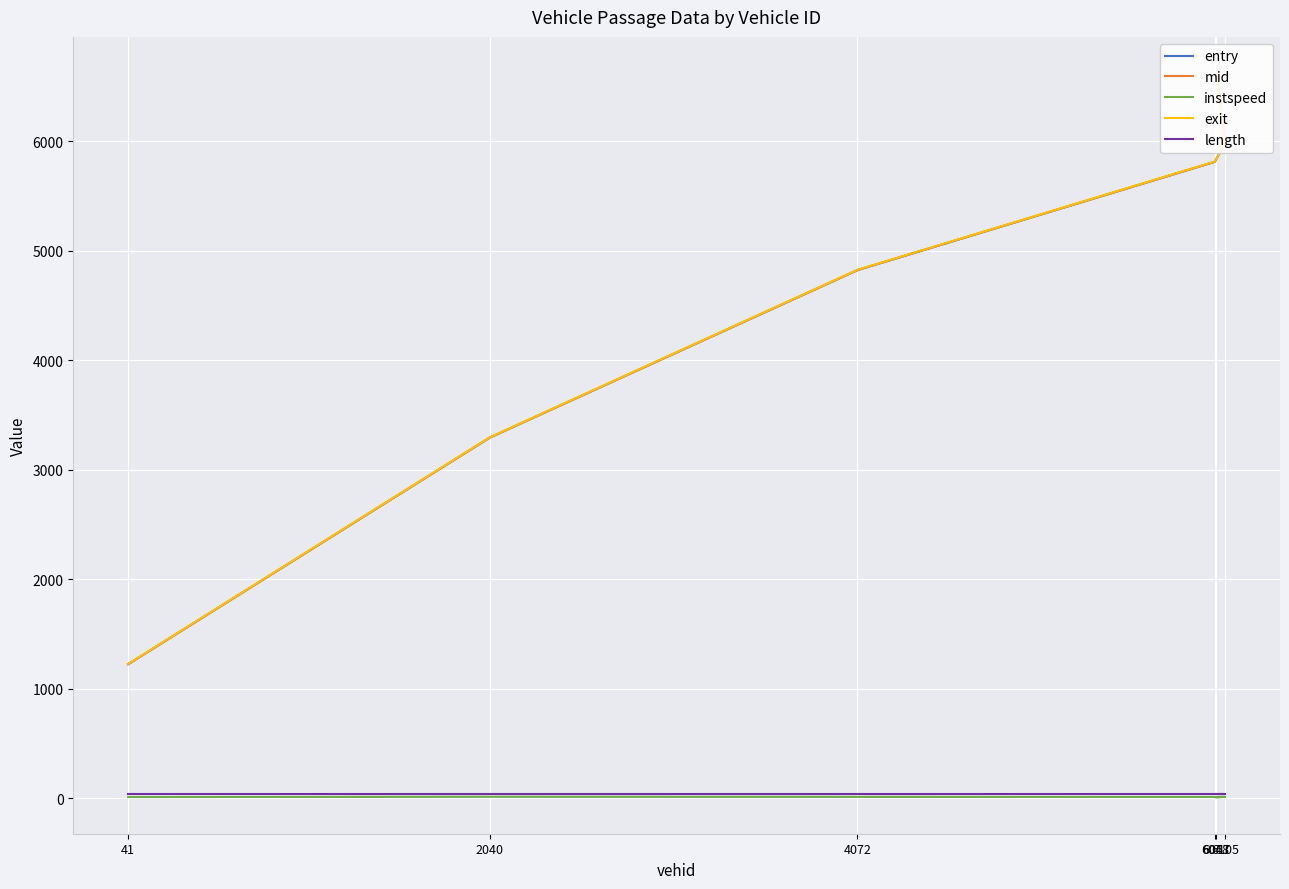

What is the sum of all instspeed values?

56.3